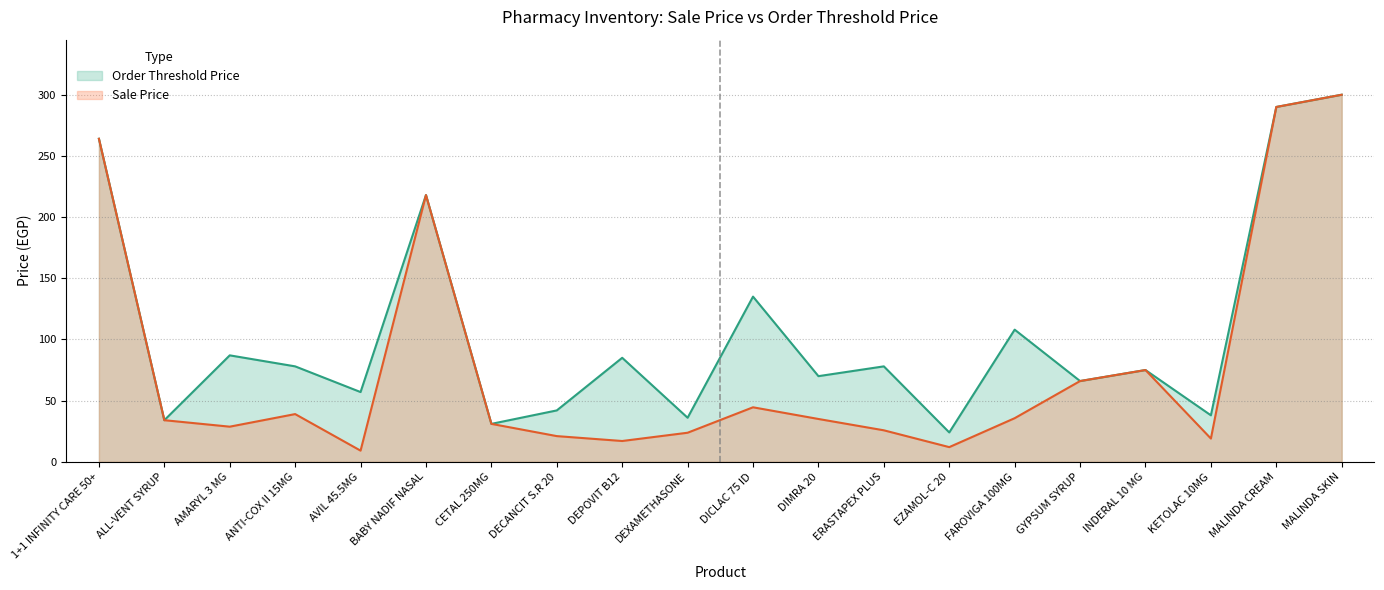

Where is the first local maximum for Order Threshold Price?

AMARYL 3 MG